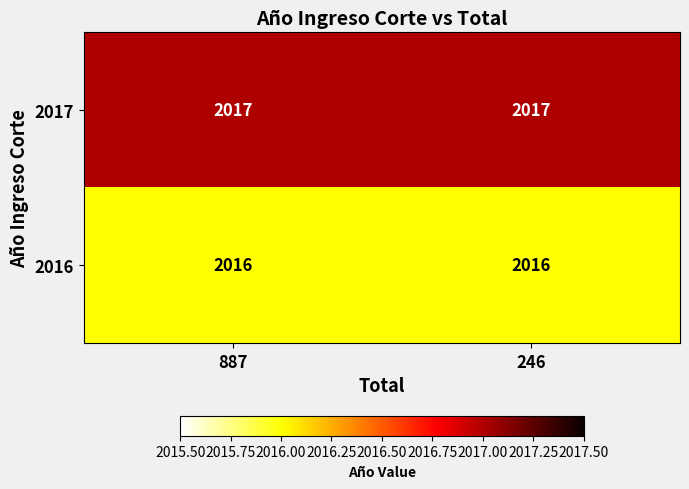

The 2016 series shows 2016 at 246. True or false?

True